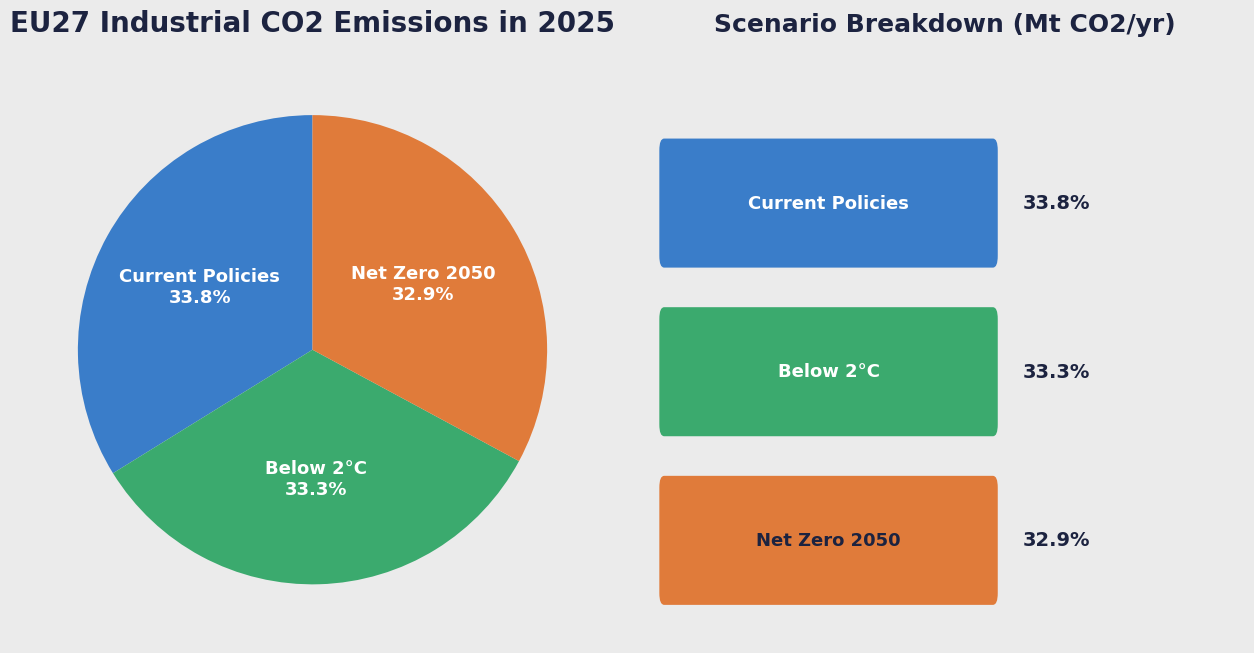

Count the number of slices in the pie.

3